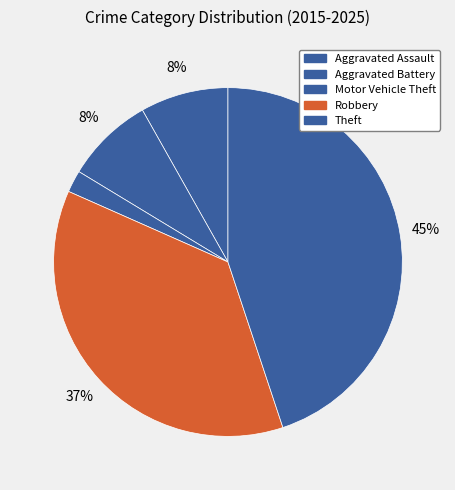

Is there a majority slice in this chart?

No